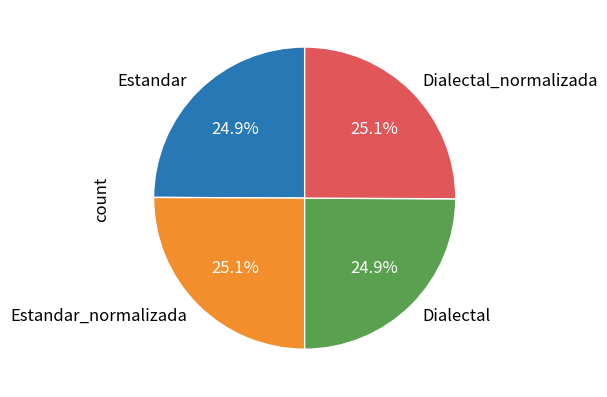

Is it true that Estandar is 25% of the pie?

True